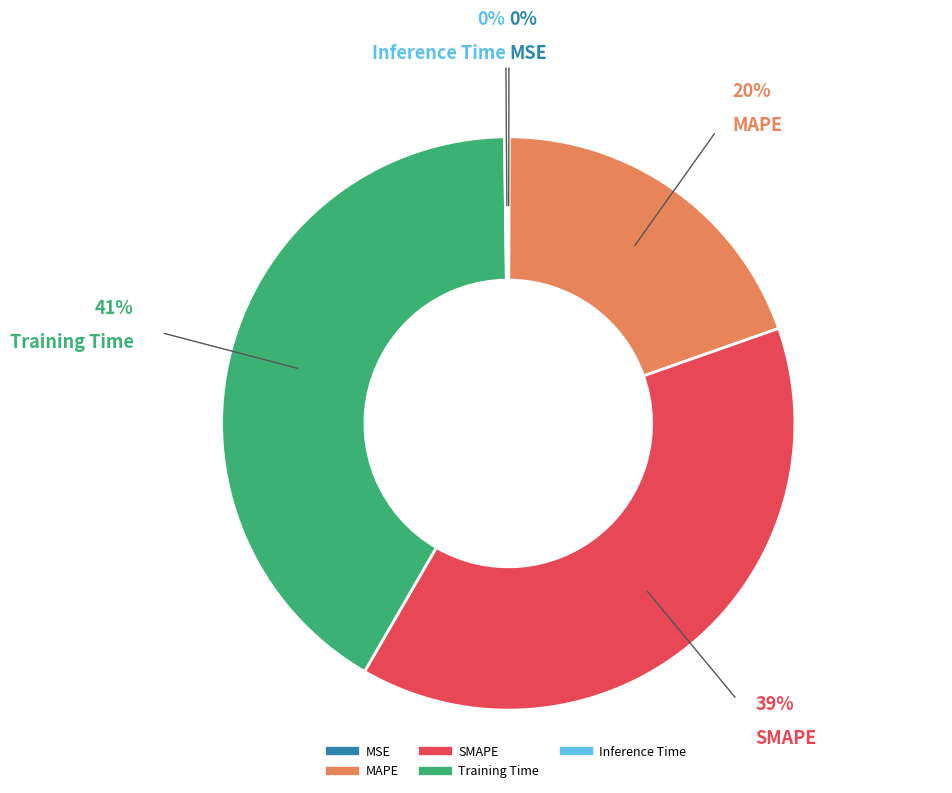

True or false: MAPE accounts for 5% of the total.

False